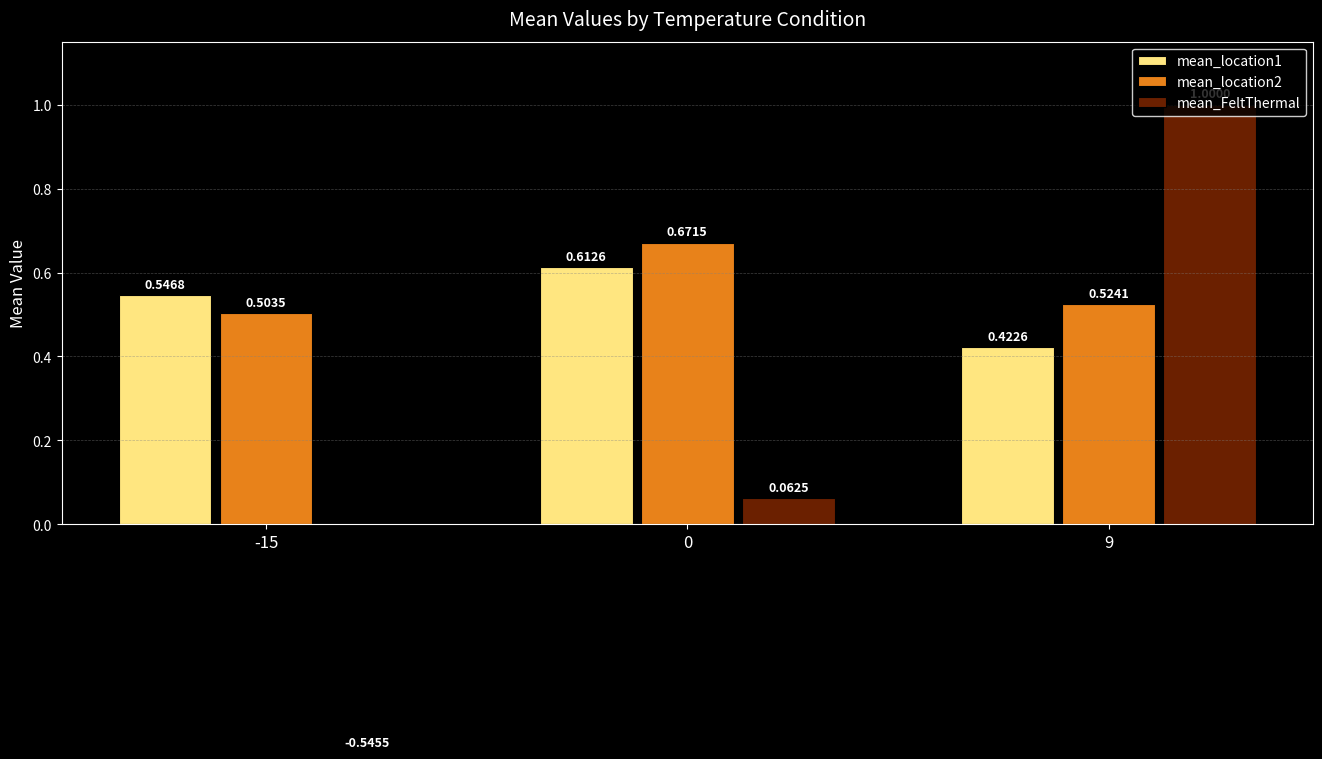

Count the number of data series in this chart.

3